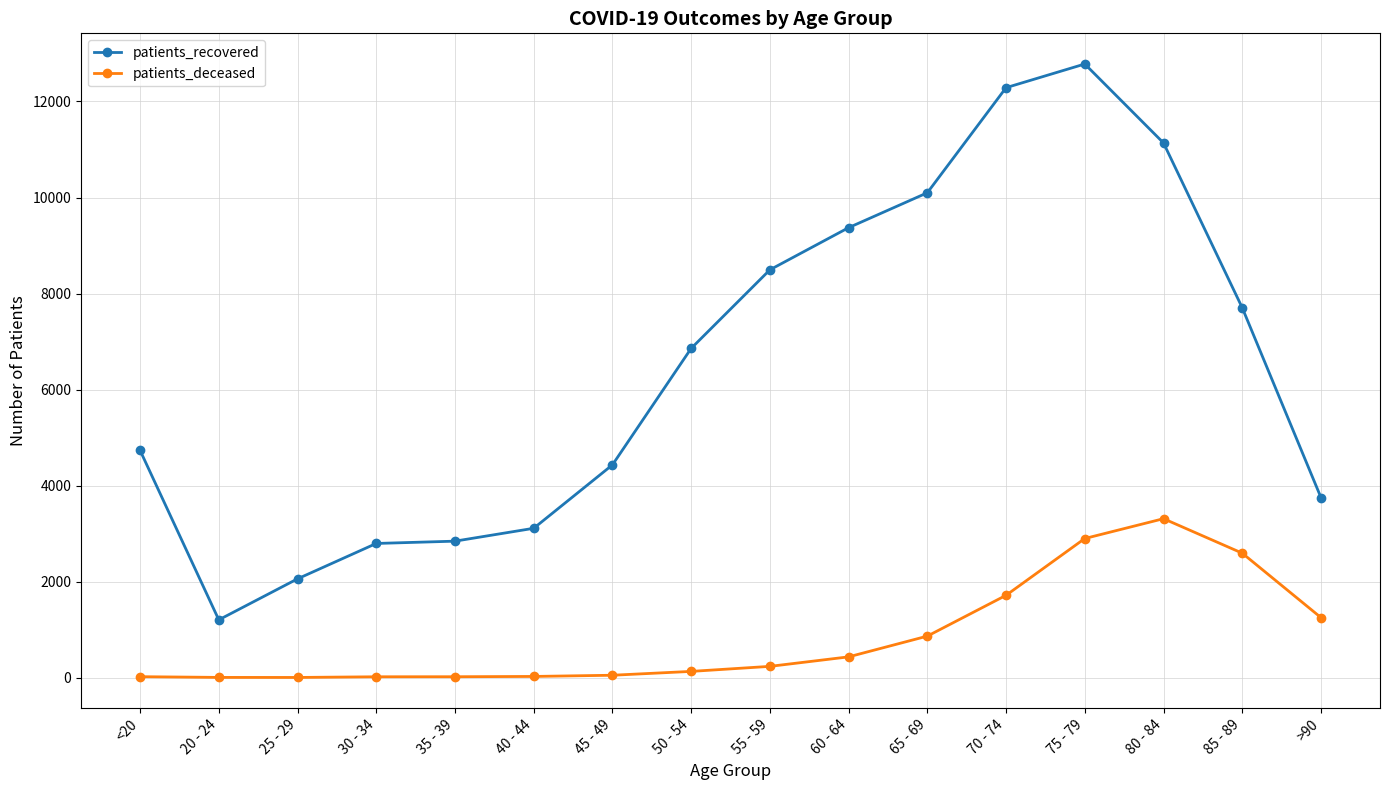

True or false: patients_deceased and patients_recovered intersect in this chart.

False